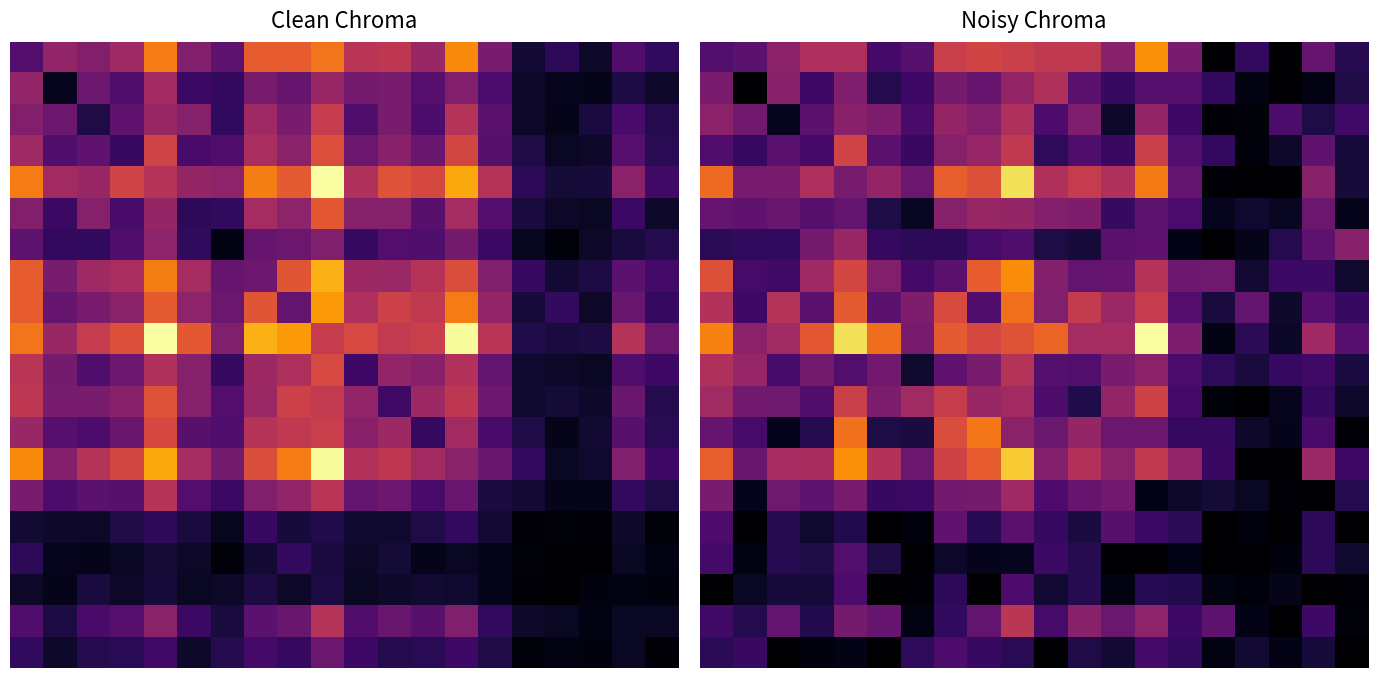

Reading left to right, transcribe all the data shown in this chart.

row_0: 42.6	46.4	67.3	81.1	81.7	36.5	43.9	94.3	98.7	95.2	90.2	90.7	65.0	132.9	59.0	1.1	29.5	0.0	50.2	24.3
row_1: 59.2	0.0	65.3	33.7	61.6	23.7	34.0	57.5	51.2	70.5	83.1	45.9	31.3	43.8	44.2	28.9	6.3	0.0	5.6	21.8
row_2: 67.1	55.1	9.0	46.5	65.8	60.3	38.1	70.4	63.2	83.0	40.3	61.5	13.1	70.2	33.9	1.4	2.9	39.4	21.0	35.5
row_3: 41.8	31.0	45.4	36.8	97.7	45.9	31.8	64.1	71.9	90.1	27.9	41.0	32.2	95.5	42.1	29.4	3.6	13.4	48.4	18.4
row_4: 117.9	58.1	58.6	81.3	58.1	70.3	53.0	112.2	105.2	162.7	83.0	92.5	82.7	124.8	49.7	2.3	0.0	1.0	65.0	17.4
row_5: 50.3	48.5	51.7	45.1	49.0	20.9	10.7	63.9	72.6	71.1	63.5	60.6	31.1	47.3	39.1	9.1	14.5	10.3	53.0	8.4
row_6: 26.6	28.7	28.3	57.4	72.5	30.4	26.9	27.2	37.4	41.1	21.2	17.3	45.5	47.7	6.9	0.0	7.7	23.6	47.0	64.7
row_7: 105.2	37.2	35.0	75.0	99.8	62.8	35.8	45.9	112.0	131.4	63.6	49.5	50.9	84.7	54.2	54.5	16.0	32.7	33.5	14.2
row_8: 84.5	34.1	84.9	46.7	110.6	46.5	61.0	101.8	41.7	120.4	62.2	91.7	73.2	92.6	42.8	18.6	49.7	13.4	44.2	31.3
row_9: 127.6	67.3	75.8	109.6	162.4	120.0	57.7	110.6	100.5	106.8	115.9	78.3	78.3	175.9	60.4	6.6	26.6	12.1	74.9	44.5
row_10: 82.1	72.1	37.4	56.7	42.2	56.3	14.4	47.7	58.8	85.0	43.7	42.1	58.5	66.7	39.1	28.0	19.1	30.1	34.7	19.6
row_11: 75.6	55.6	54.6	41.7	95.4	60.4	75.8	93.2	72.2	76.7	40.0	22.1	70.7	97.1	37.1	3.2	0.0	9.6	30.1	13.1
row_12: 50.8	37.6	8.6	24.0	120.9	20.7	19.5	103.6	123.6	66.4	52.5	71.1	52.9	53.2	30.3	30.7	13.5	8.4	38.0	2.4
row_13: 112.4	52.0	78.5	79.7	133.1	84.2	53.3	97.3	111.8	154.0	63.2	83.7	66.5	90.4	69.6	31.8	0.0	0.0	72.9	33.9
row_14: 59.2	8.8	54.9	46.8	58.3	30.9	33.0	55.8	57.6	75.4	40.2	50.3	56.1	7.5	13.4	16.6	11.4	1.4	0.0	23.9
row_15: 39.9	0.0	24.0	14.1	23.1	1.2	4.0	47.5	24.7	46.0	30.7	19.6	45.2	32.6	26.4	0.0	4.0	0.0	26.8	0.0
row_16: 35.7	5.1	24.6	21.3	42.3	22.0	0.0	13.0	8.4	9.2	33.7	24.6	0.0	0.0	7.5	0.0	0.0	4.7	27.3	14.1
row_17: 0.0	11.6	18.1	17.2	40.2	0.0	2.1	26.9	0.0	40.1	15.5	24.7	5.4	25.2	23.0	5.5	3.5	8.1	0.0	1.8
row_18: 34.7	23.8	49.0	23.1	57.1	51.2	5.8	28.7	49.0	87.7	37.2	65.9	52.9	67.6	34.3	46.9	6.9	0.0	34.1	3.1
row_19: 26.6	31.6	0.0	4.2	7.0	0.1	27.6	39.9	31.1	25.8	0.0	21.8	15.9	36.9	29.5	5.1	16.4	7.4	18.0	0.0